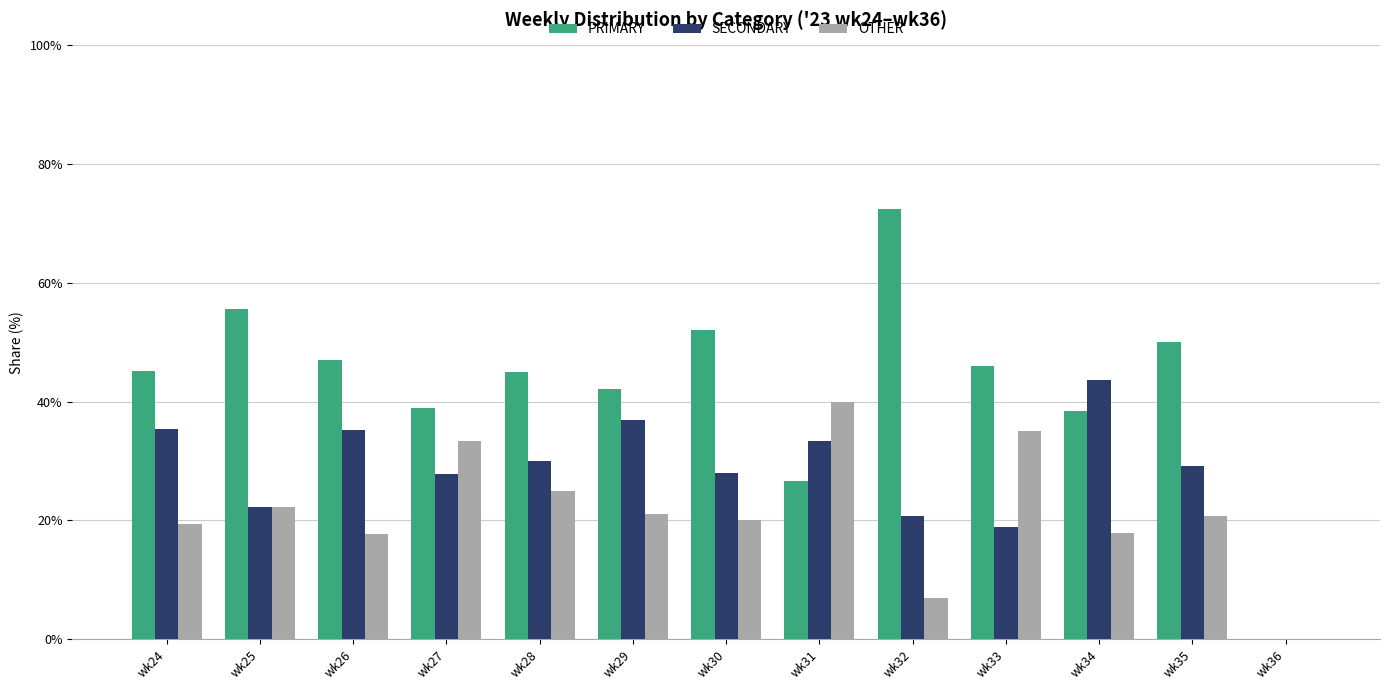

What are all the series names shown in the legend?

PRIMARY, SECONDARY, OTHER